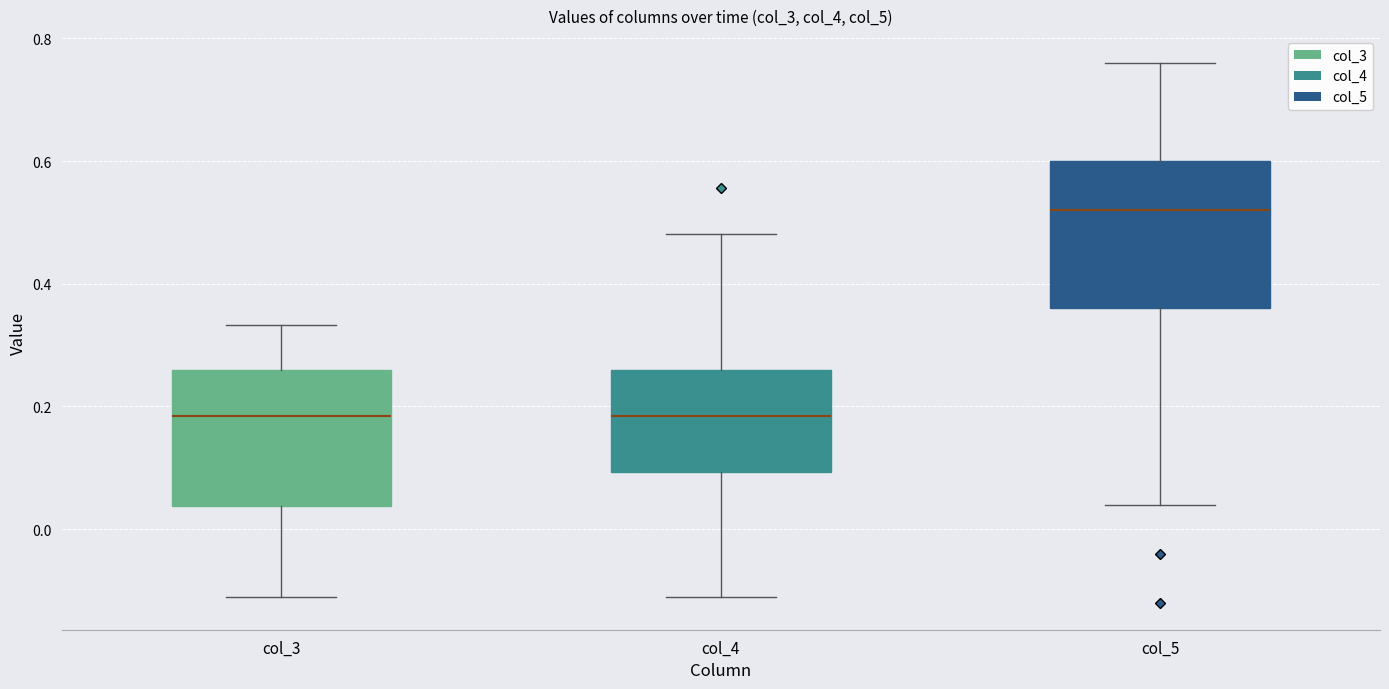

Reading left to right, read every box against the y-axis: the position of its median line, the range the box covers, and the ends of its whiskers. The values are not printed on the chart, so give them approximately, as read against the axis.

col_3: median 0.18, box 0.04 to 0.26, whiskers -0.12 to 0.34
col_4: median 0.18, box 0.10 to 0.26, whiskers -0.12 to 0.48
col_5: median 0.52, box 0.36 to 0.60, whiskers 0.04 to 0.76